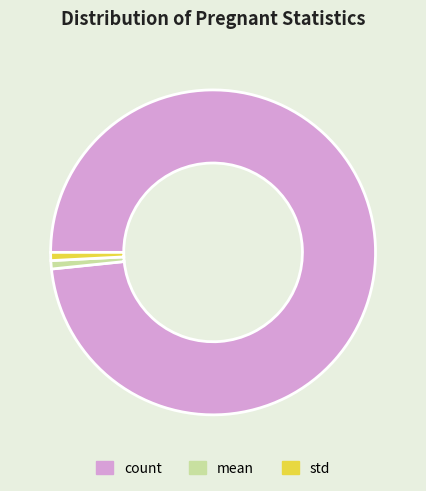

Is it true that mean is 1% of the pie?

True